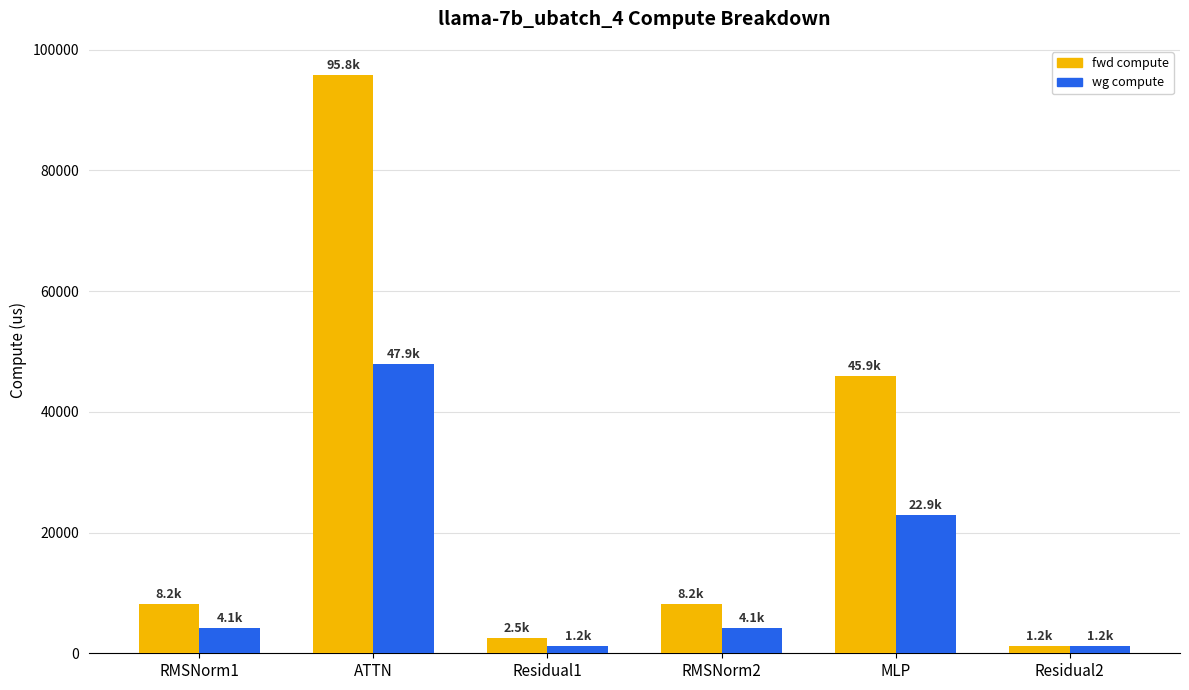

At MLP, list the series in order from largest to smallest.

fwd compute, wg compute